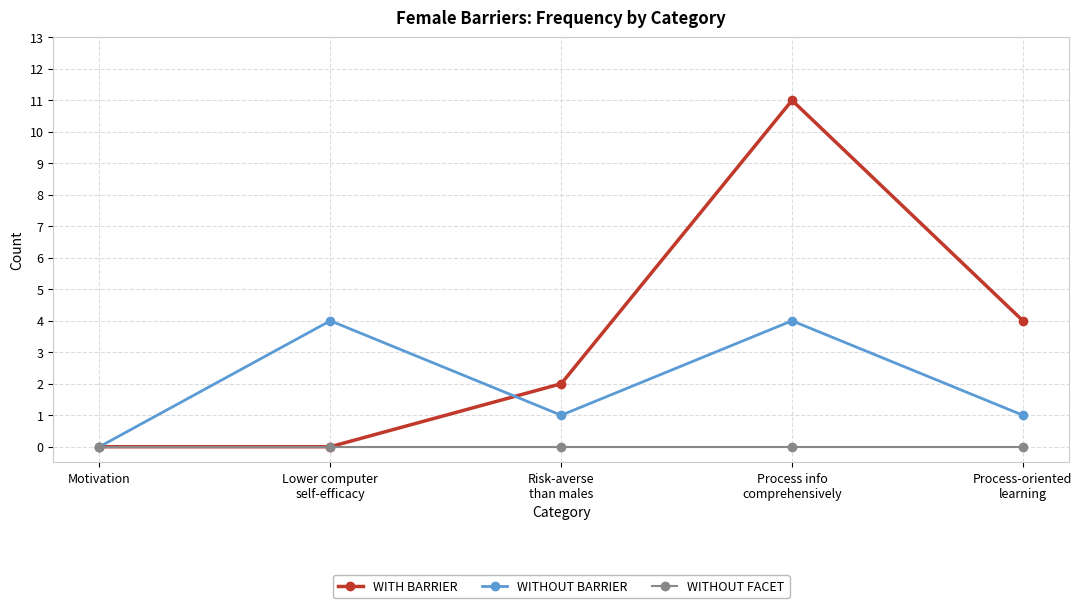

List the series in order of their overall mean, lowest first.

WITHOUT FACET, WITHOUT BARRIER, WITH BARRIER